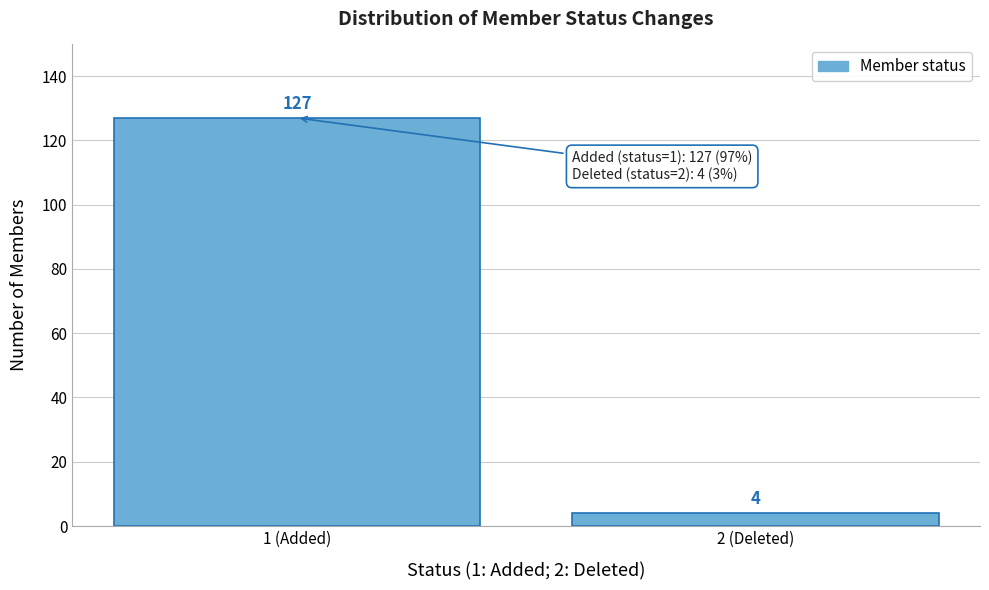

Reading left to right, extract all data points from this chart.

1 (Added)=127	2 (Deleted)=4